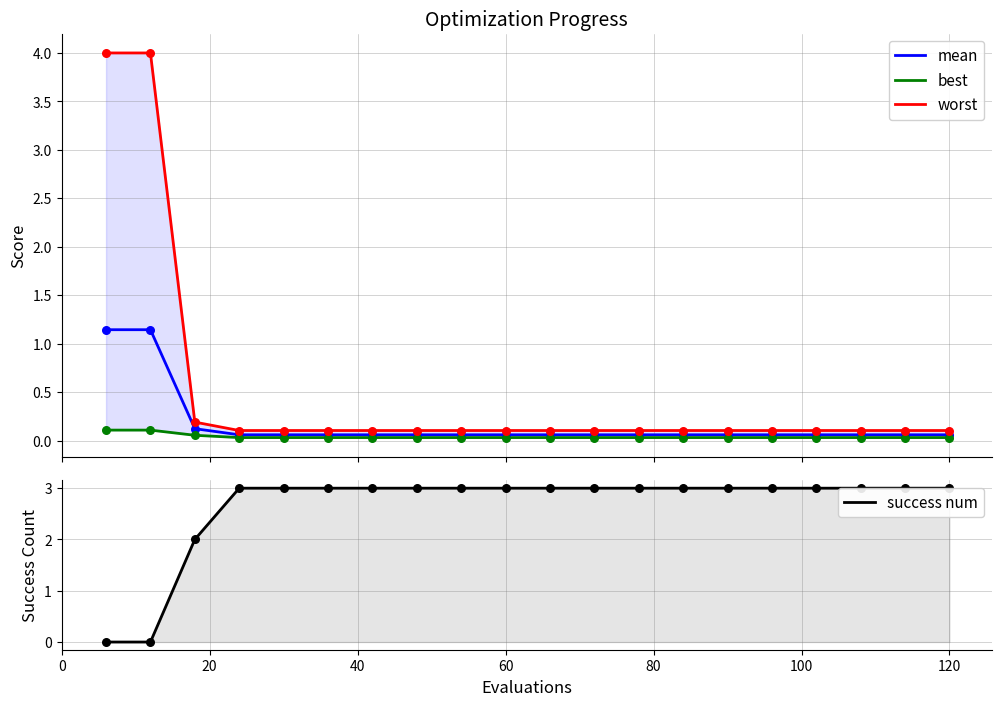

Is the value of best at 17 greater than the value of mean at 17?

No